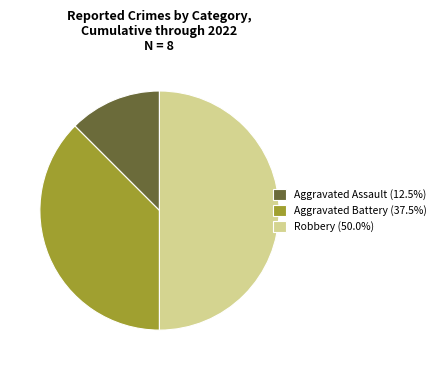

Combined, do Aggravated Battery (37.5%) and Robbery (50.0%) account for over 50%?

Yes